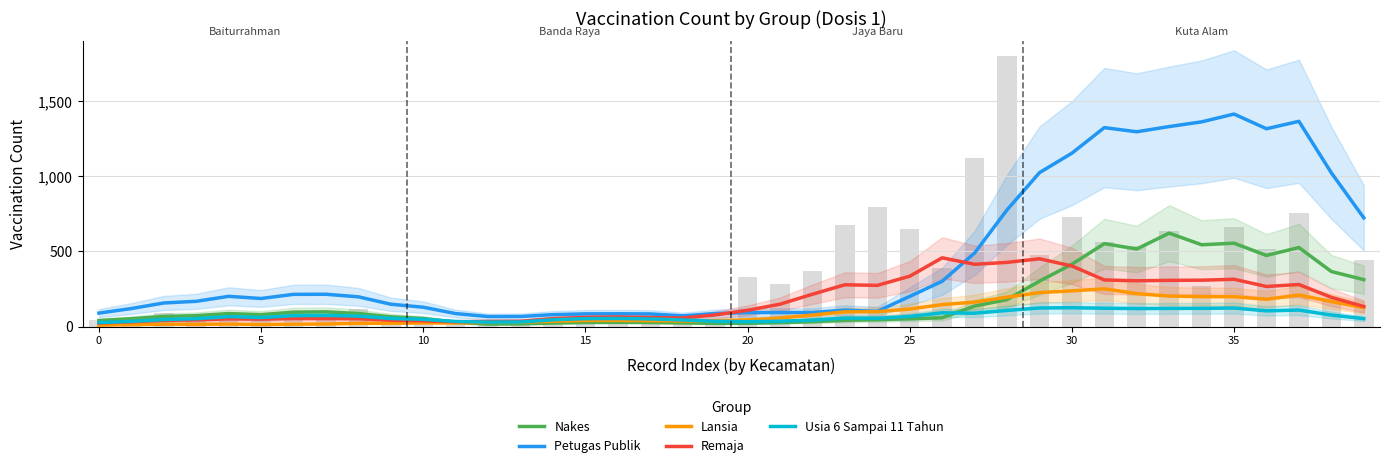

Which series has the largest range (max minus min)?

Petugas Publik